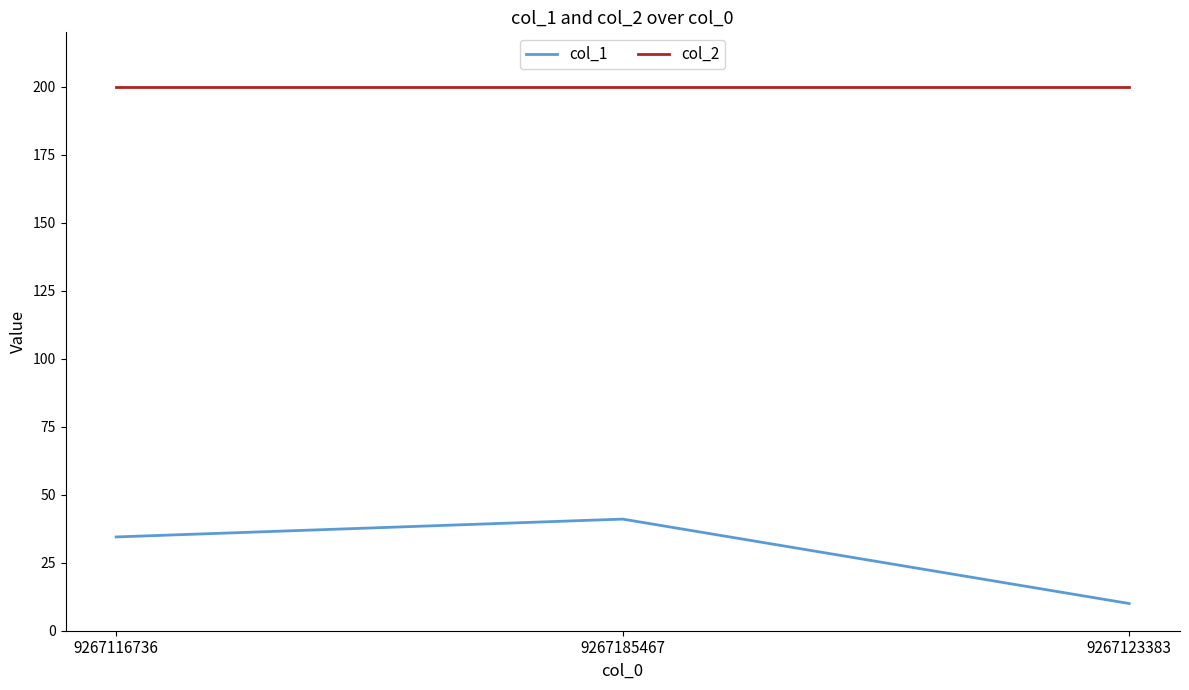

Is this an area chart (filled region under the line)?

No